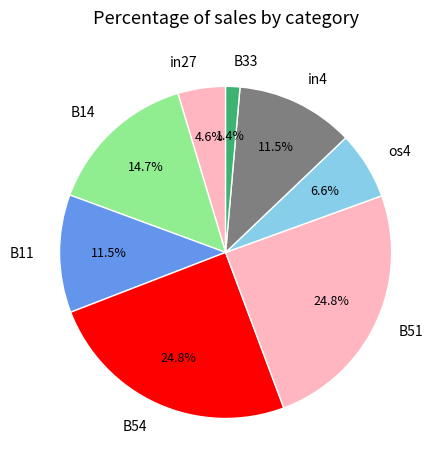

Between in4 and B54, which is larger?

B54